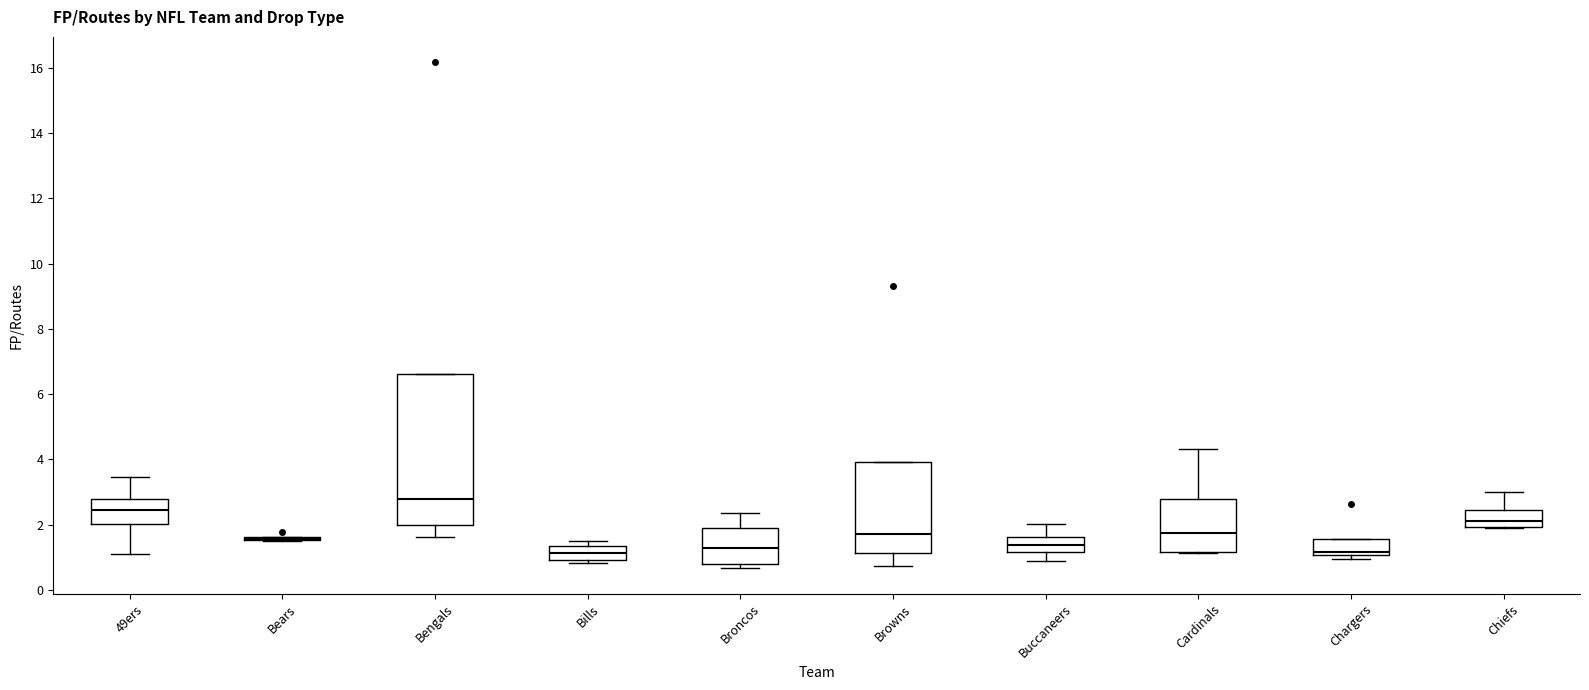

Reading left to right, transcribe this box plot: for each box, give where its median line is, the range the box spans, and where its two whiskers end, as read against the y-axis. The values are not printed on the chart, so give them approximately, as read against the axis.

49ers: median 2.4, box 2.0 to 2.8, whiskers 1.0 to 3.4
Bears: box collapsed to a line at 1.6, whiskers 1.4 to 1.6
Bengals: median 2.8, box 2.0 to 6.6, whiskers 1.6 to 6.6
Bills: median 1.2, box 1.0 to 1.4, whiskers 0.8 to 1.4 (just above the box's upper edge)
Broncos: median 1.2, box 0.8 to 1.8, whiskers 0.6 to 2.4
Browns: median 1.8, box 1.2 to 4.0, whiskers 0.8 to 4.0
Buccaneers: median 1.4, box 1.2 to 1.6, whiskers 0.8 to 2.0
Cardinals: median 1.8, box 1.2 to 2.8, whiskers 1.2 to 4.4
Chargers: median 1.2, box 1.0 to 1.6, whiskers 1.0 (just below the box's lower edge) to 1.6
Chiefs: median 2.0 (just above the box's lower edge), box 2.0 to 2.4, whiskers 1.8 to 3.0